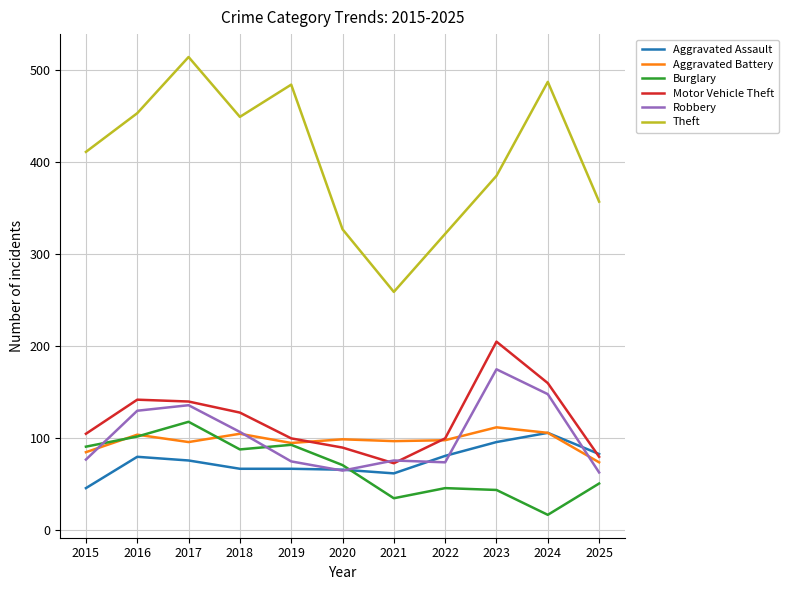

At which category is the sum across all series the highest?

2017